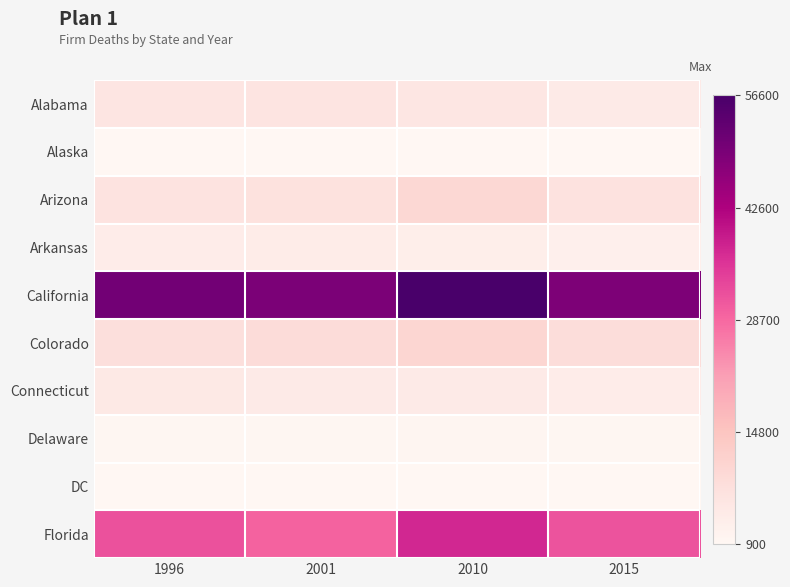

What is the total value across all series at 1996?

115874